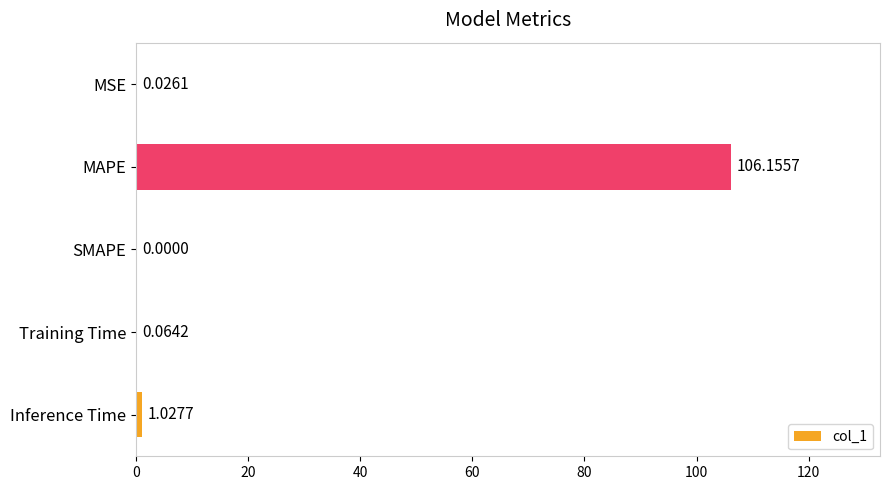

At which label is the value closest to 53?

Inference Time